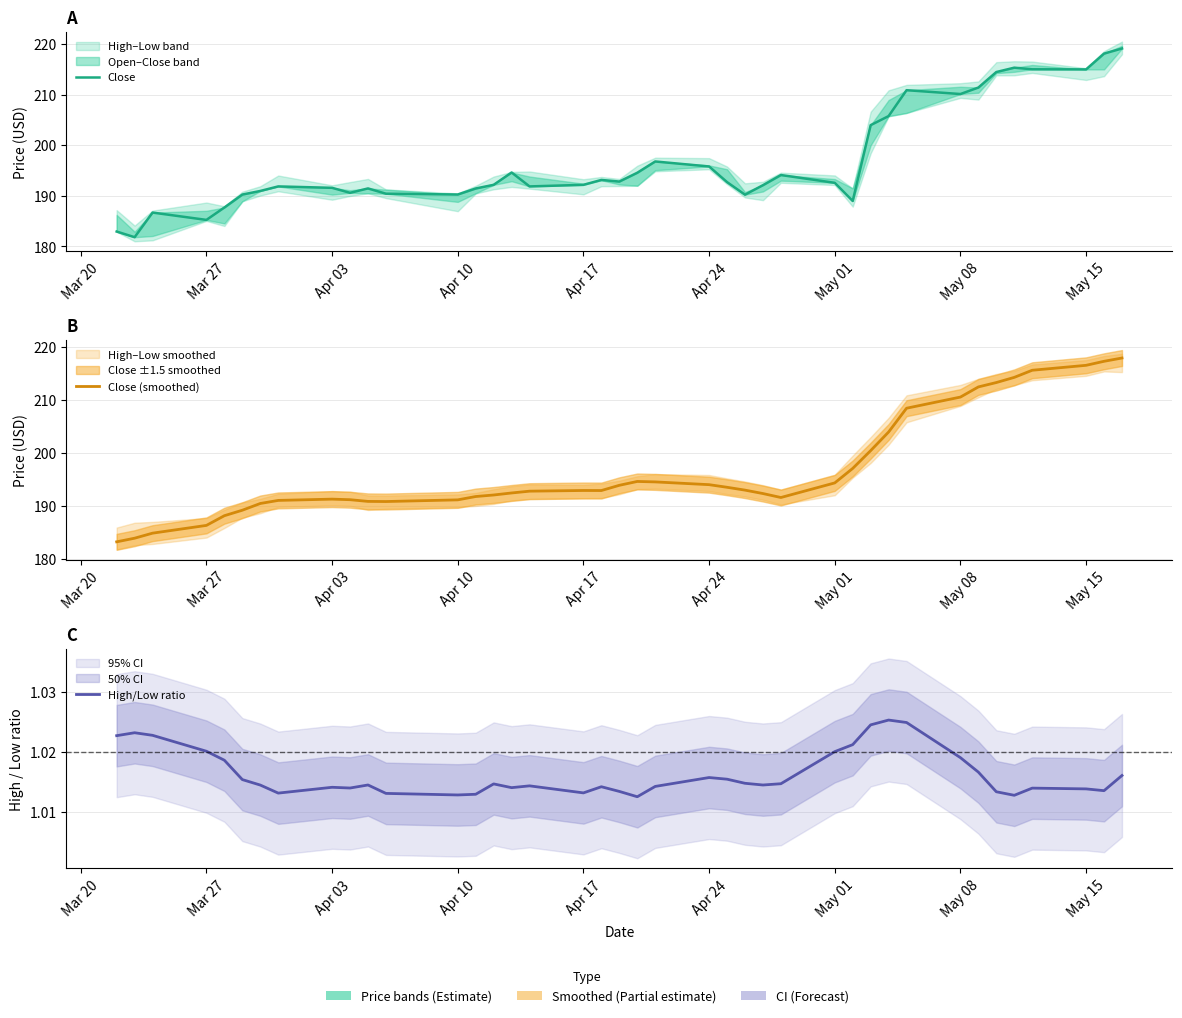

Does the chart display data point markers on the line(s)?

No